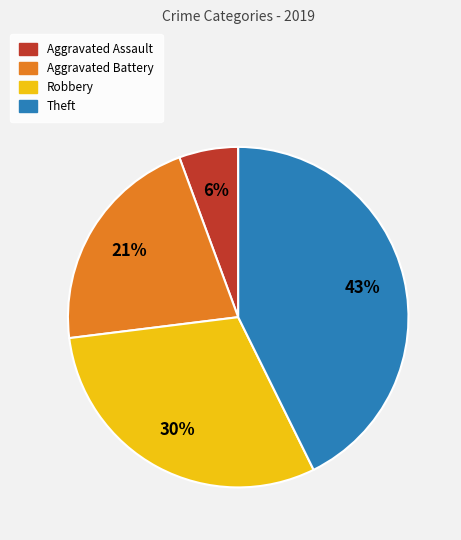

True or false: Aggravated Assault accounts for 18% of the total.

False